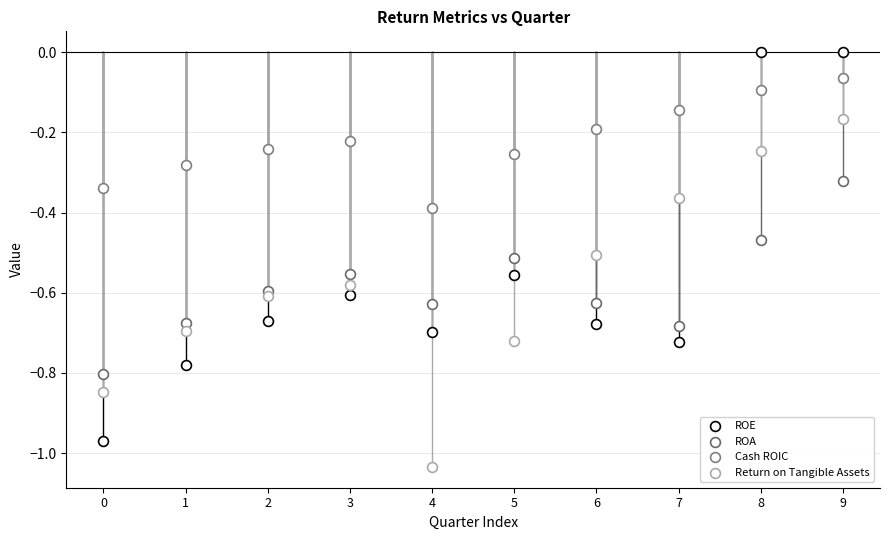

How many points are shown in the scatter plot?

40